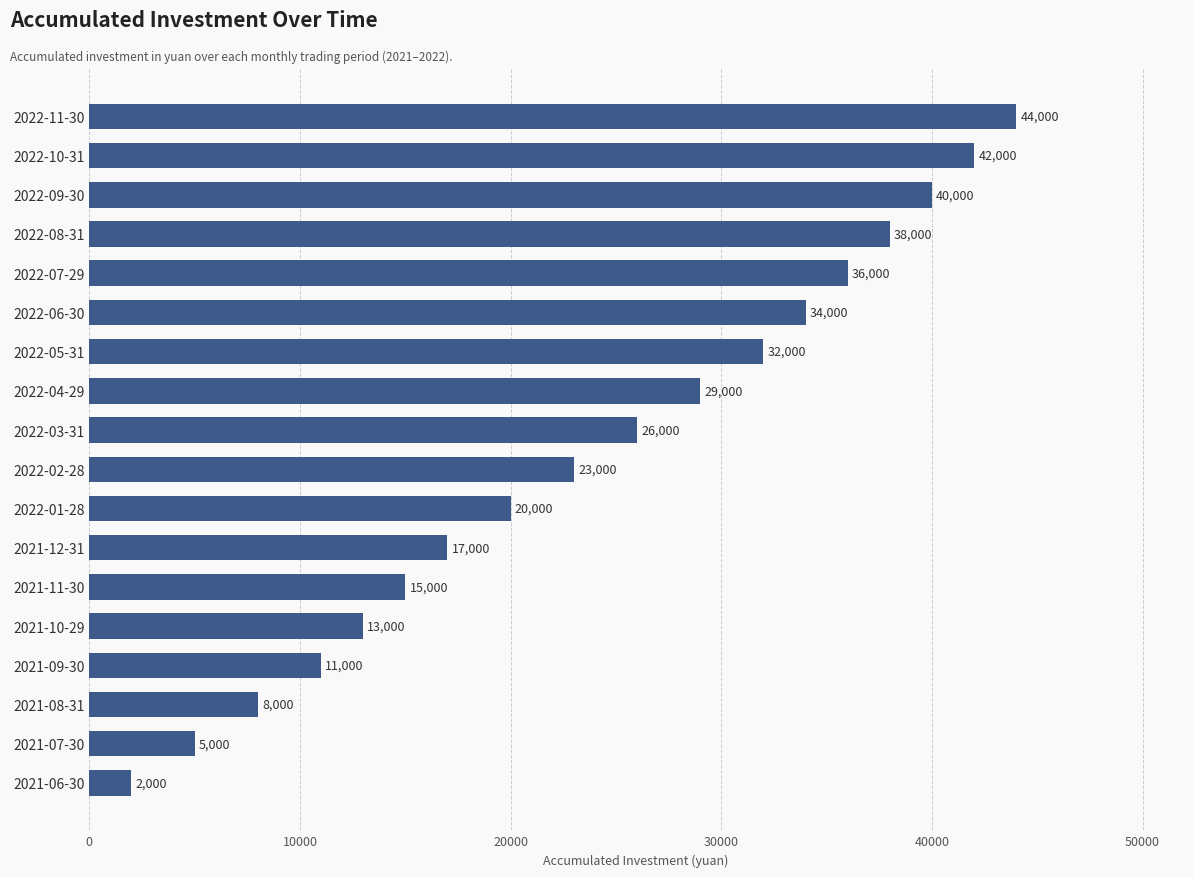

What is the difference between the maximum and second lowest values?

39000